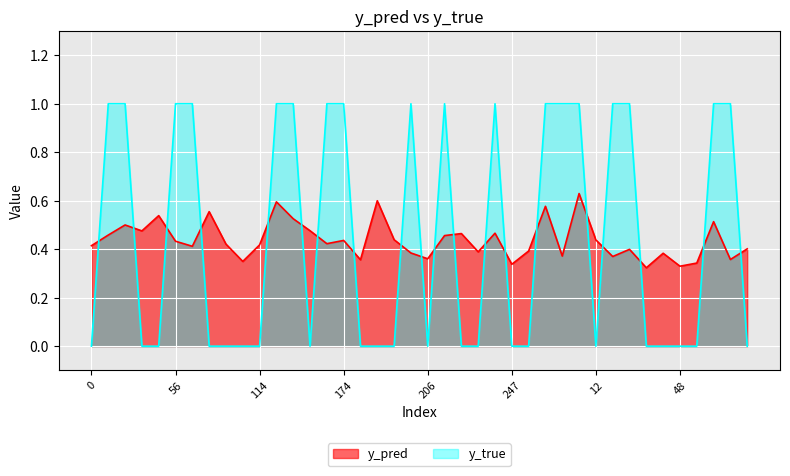

Rank the categories by y_pred value from highest to lowest.

11, 198, 131, 269, 83, 37, 140, 57, 13, 166, 33, 223, 215, 10, 208, 199, 12, 174, 56, 171, 94, 114, 0, 71, 67, 27, 262, 219, 201, 42, 8, 23, 206, 66, 181, 107, 50, 247, 48, 28